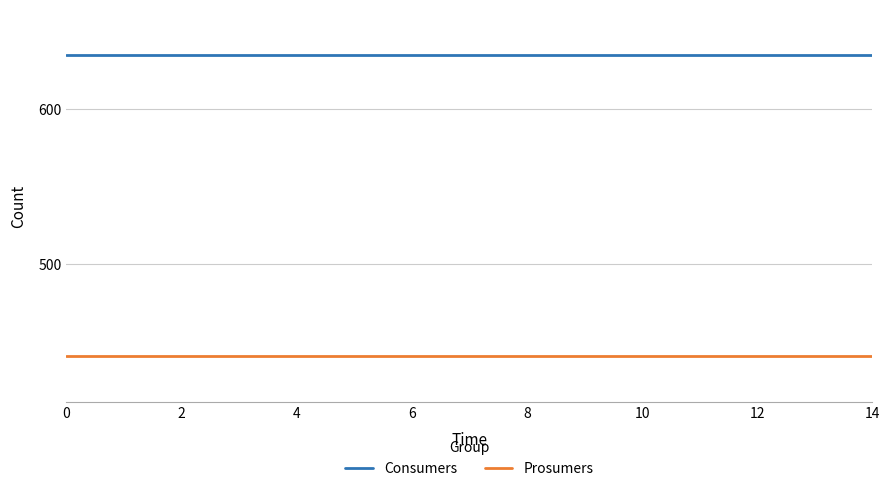

Reading left to right, what are all the values shown in this chart?

Consumers: 635	635	635	635	635	635	635	635	635	635	635	635	635	635	635
Prosumers: 440	440	440	440	440	440	440	440	440	440	440	440	440	440	440